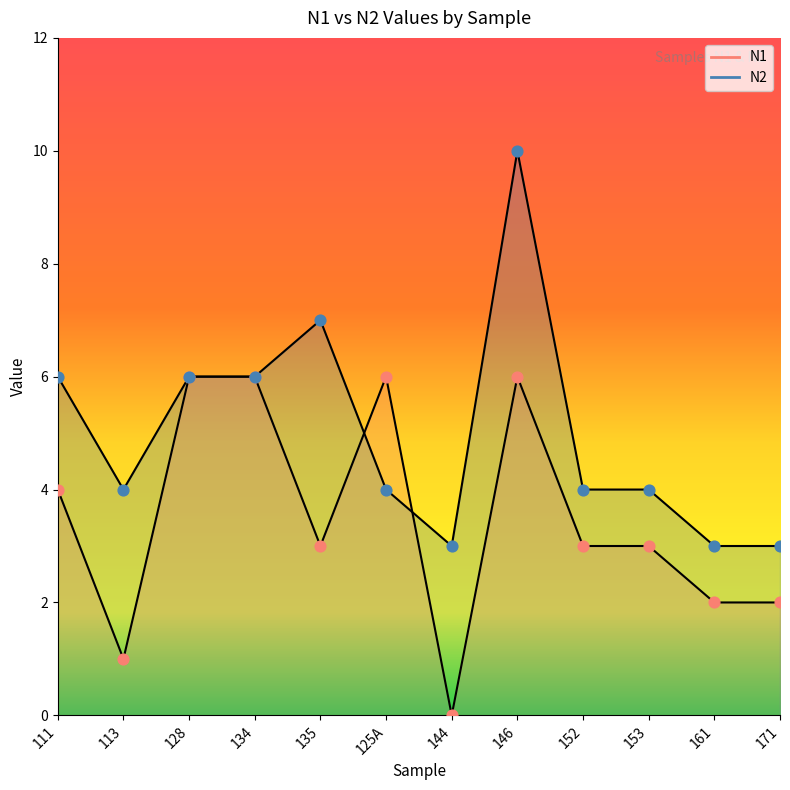

Is the value of N1 at 153 greater than the value of N2 at 113?

No